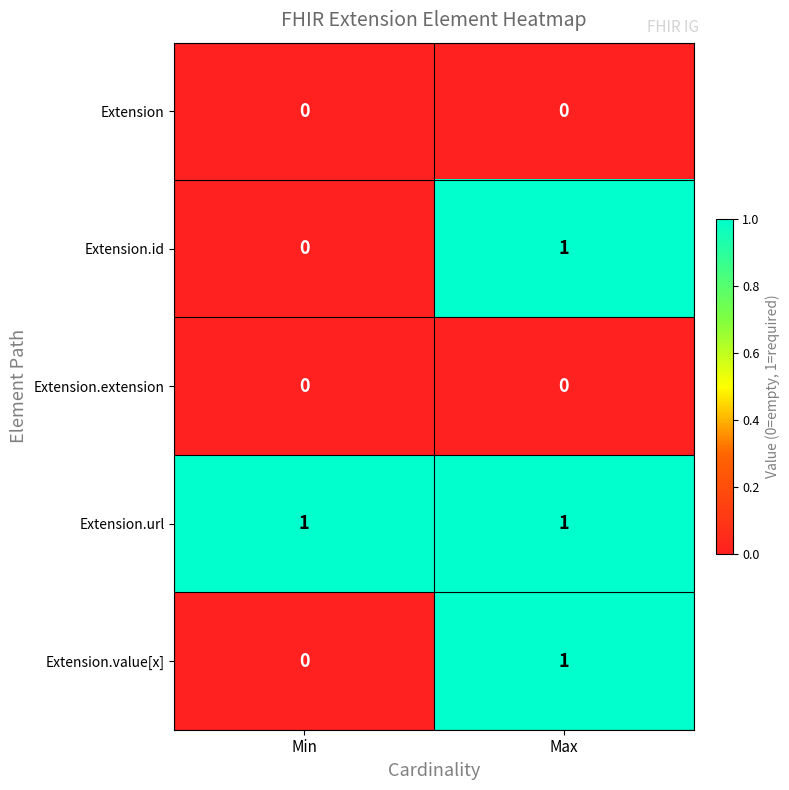

Reading left to right, list all the values displayed in this chart.

Extension: Min=0	Max=0
Extension.id: Min=0	Max=1
Extension.extension: Min=0	Max=0
Extension.url: Min=1	Max=1
Extension.value[x]: Min=0	Max=1